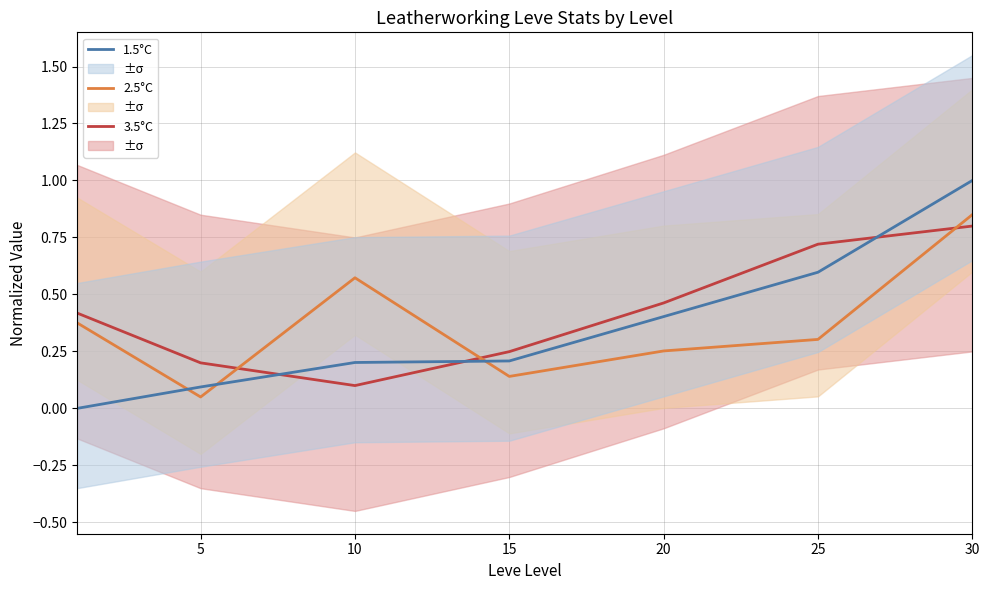

What is the value of the 2.5°C point at the 7th from the left?

0.9